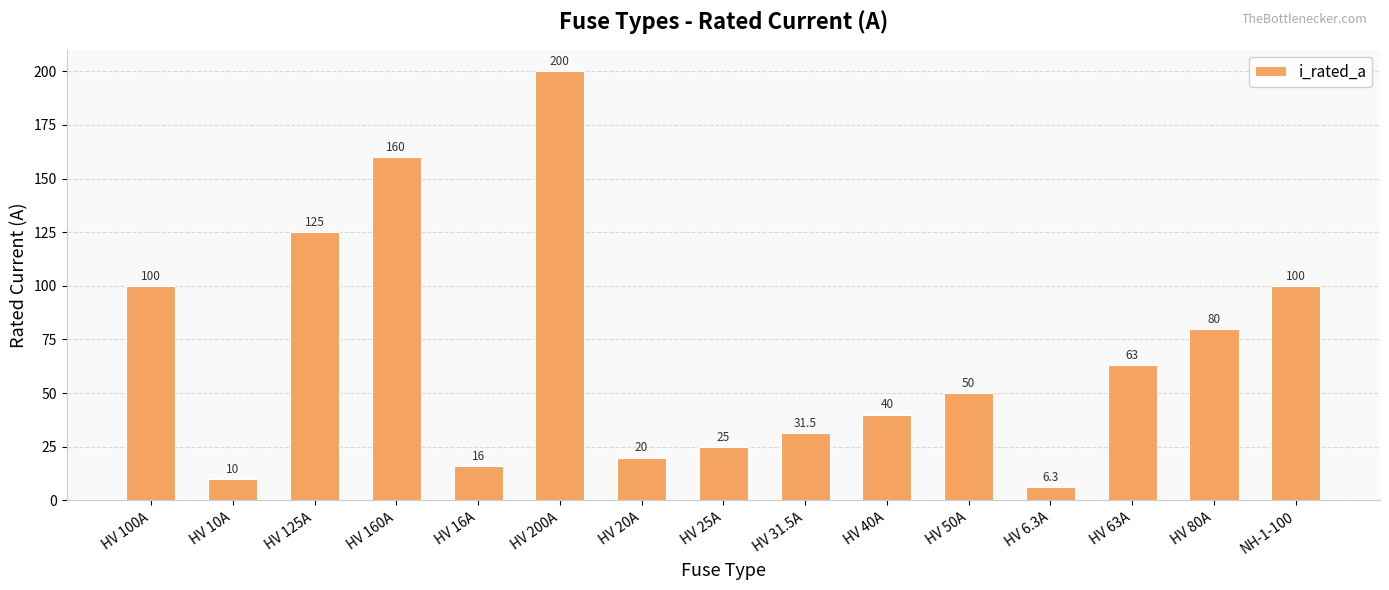

Count the number of data series in this chart.

1